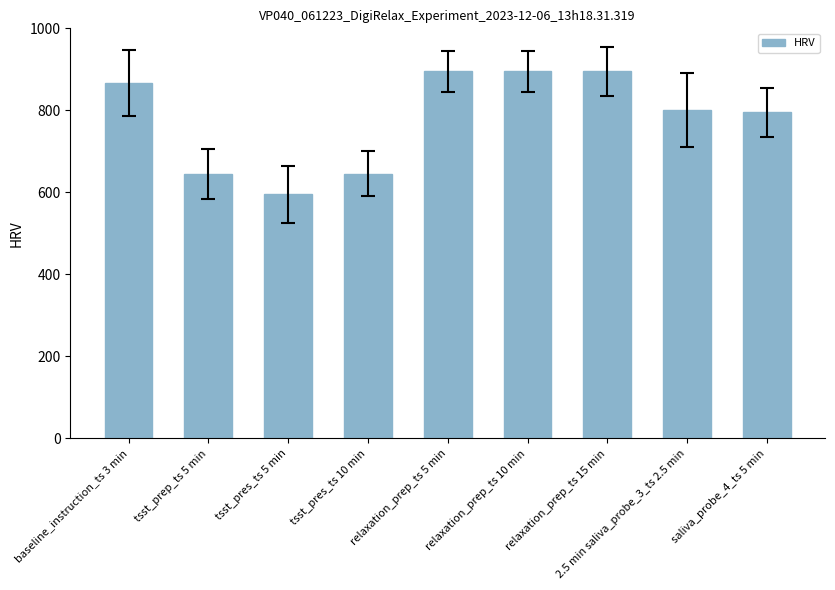

Reading left to right, list all the values displayed in this chart.

baseline_instruction_ts 3 min=867	tsst_prep_ts 5 min=645	tsst_pres_ts 5 min=595	tsst_pres_ts 10 min=645	relaxation_prep_ts 5 min=895	relaxation_prep_ts 10 min=895	relaxation_prep_ts 15 min=895	2.5 min saliva_probe_3_ts 2.5 min=800	saliva_probe_4_ts 5 min=795